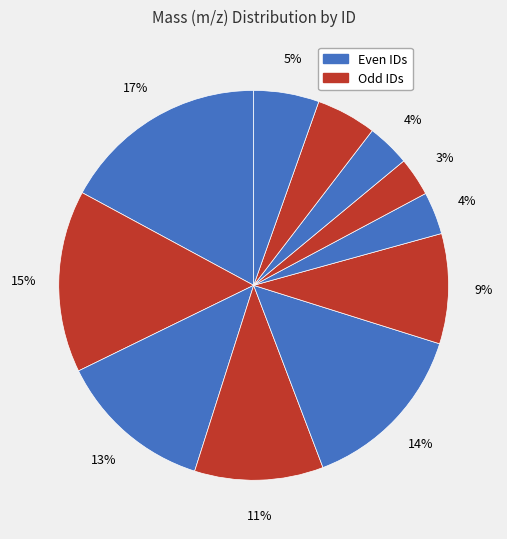

How many segments does this pie chart have?

11